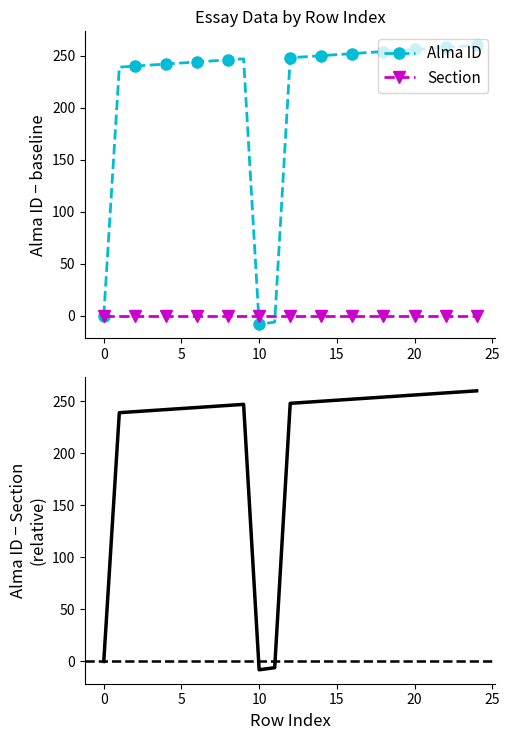

Is this an area chart (filled region under the line)?

No